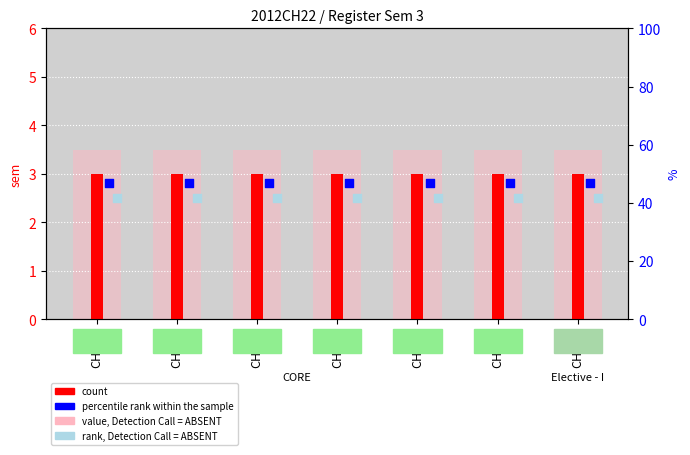

Which series has the largest Y range (max minus min)?

value, Detection Call = ABSENT